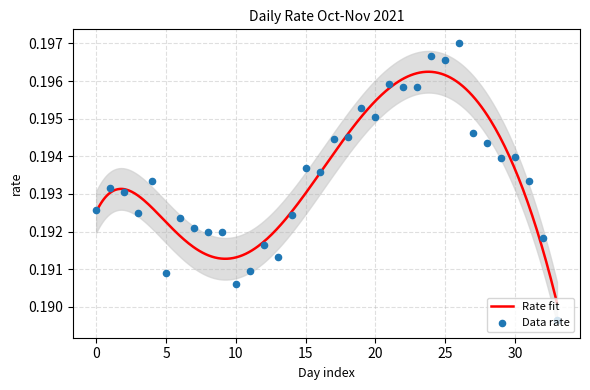

Between 2021-10-04 and 2021-10-11, which is larger?

2021-10-04